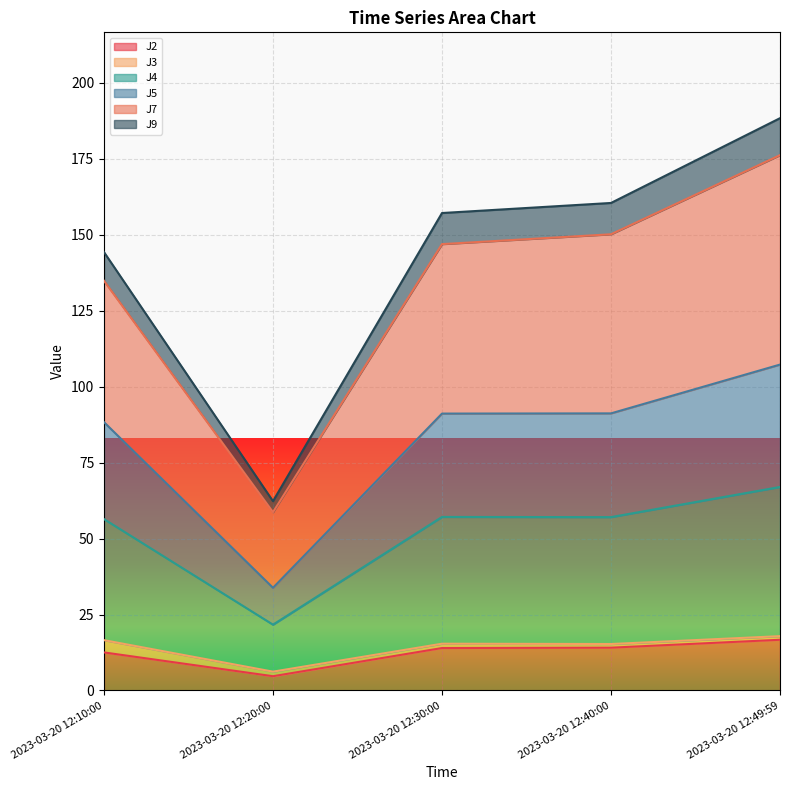

Where is J2 nearest to the value 10?

2023-03-20 12:10:00